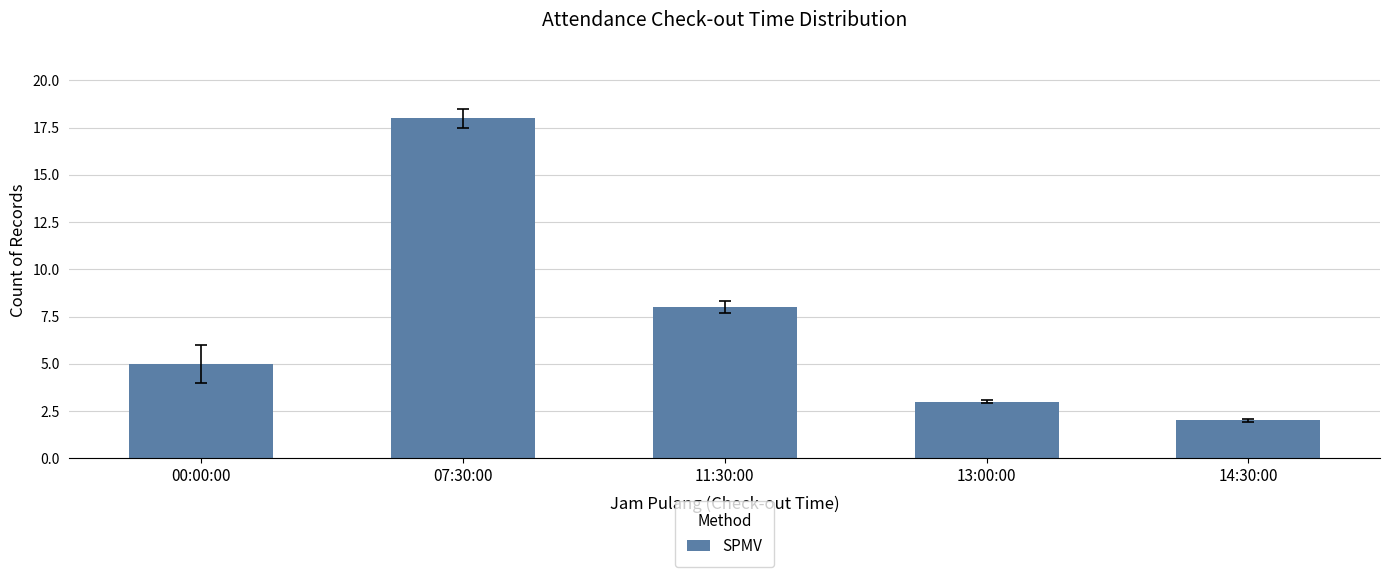

Reading right to left, list all the values displayed in this chart.

2	3	8	18	5